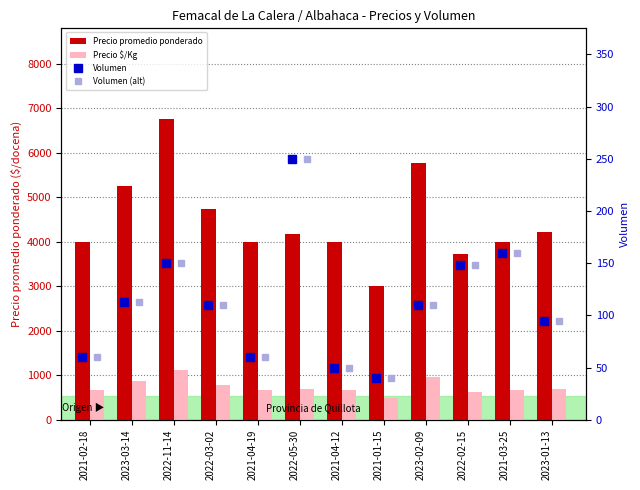

Rank the series by their maximum value, from lowest to highest.

Volumen, Volumen (alt), Precio $/Kg, Precio promedio ponderado